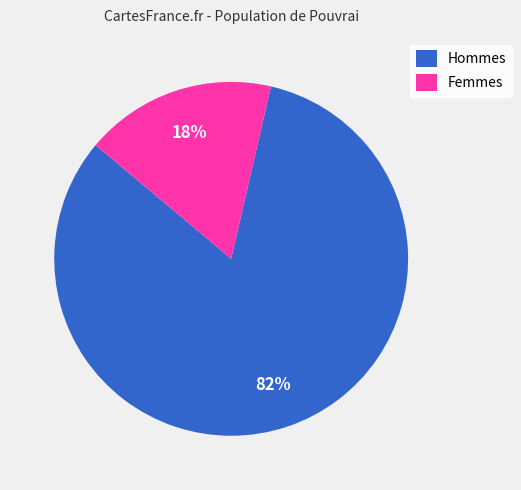

Which category accounts for the majority?

Hommes